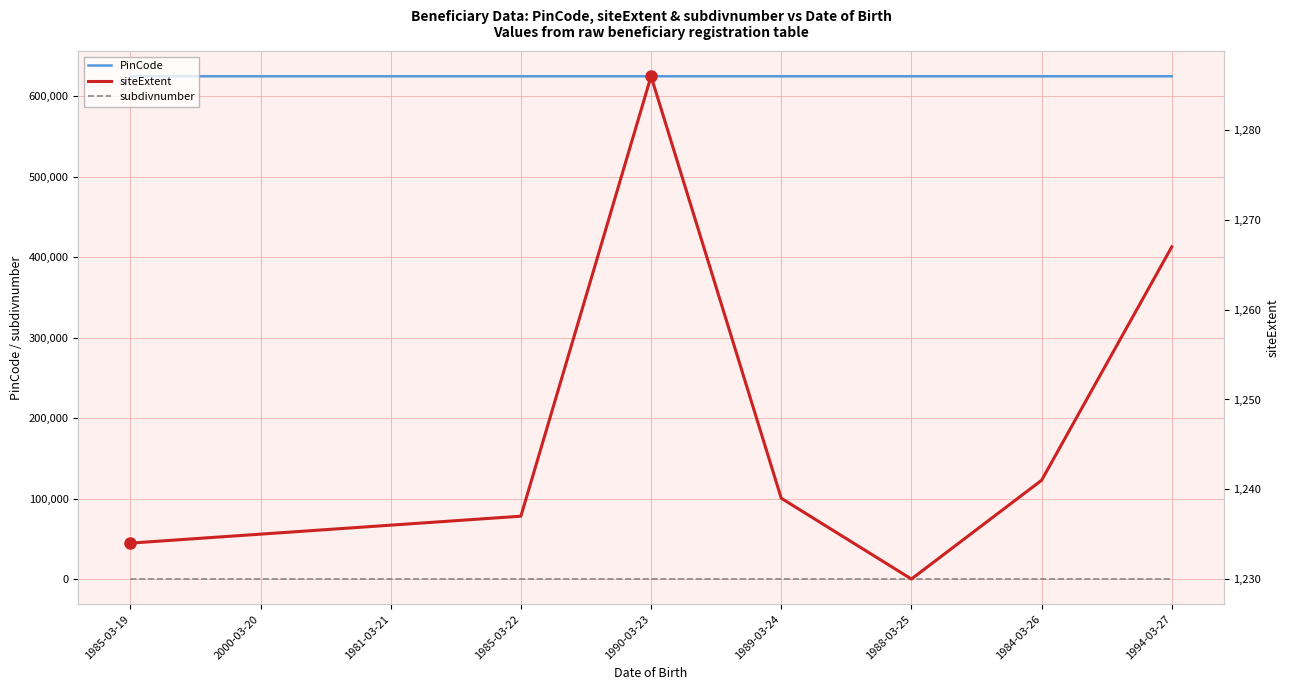

What is the total value across all series at 1994-03-27?

625915